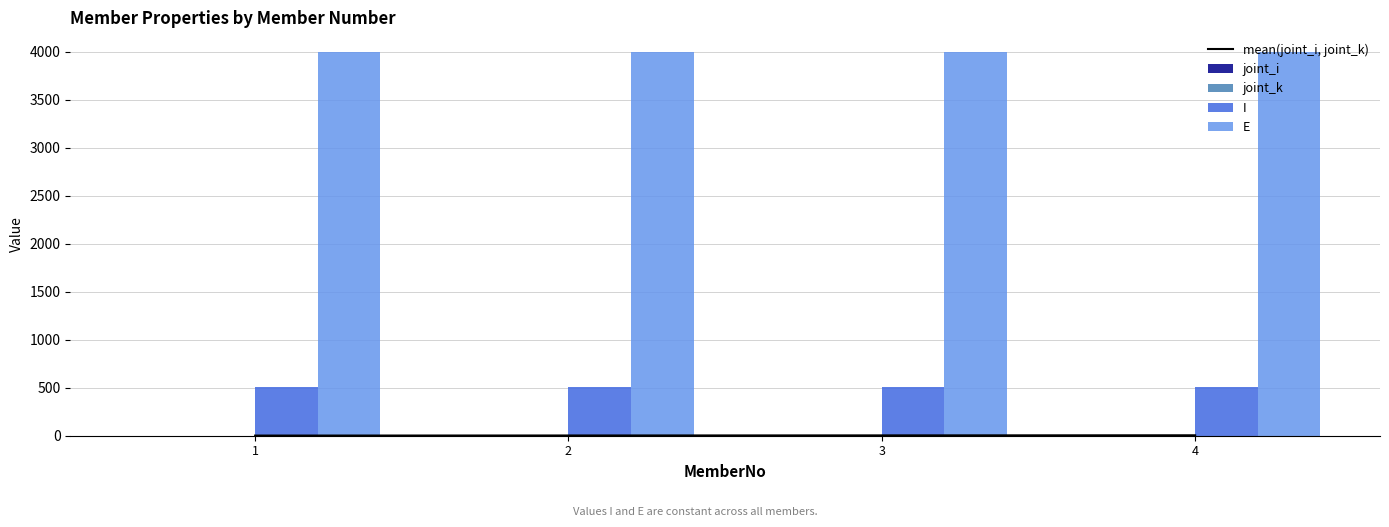

What is the maximum value for E?

4000